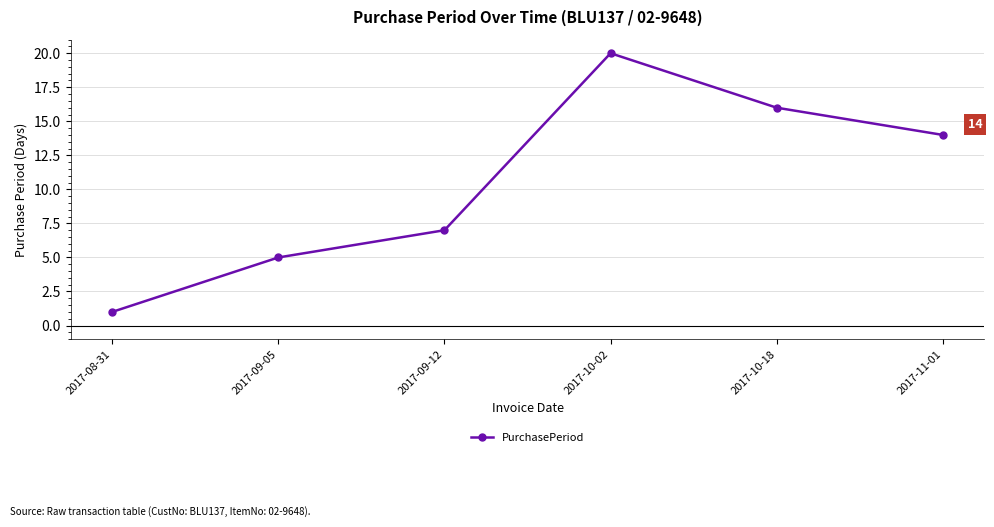

Does the chart have visible grid lines?

Yes